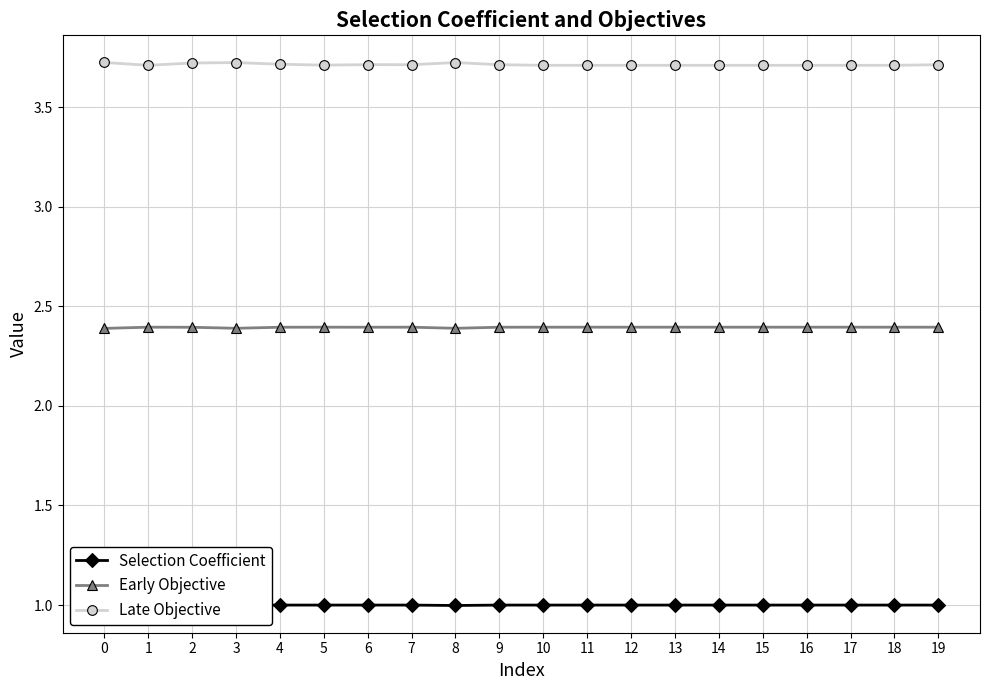

At which category does Selection Coefficient reach its first local valley?

3